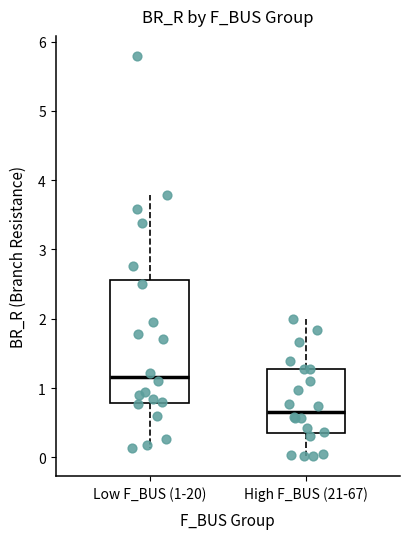

Reading left to right, read every box against the y-axis: the position of its median line, the range the box covers, and the ends of its whiskers. The values are not printed on the chart, so give them approximately, as read against the axis.

Low F_BUS (1-20): median 1.2, box 0.8 to 2.6, whiskers 0.1 to 3.8
High F_BUS (21-67): median 0.7, box 0.4 to 1.3, whiskers 0.0 to 2.0